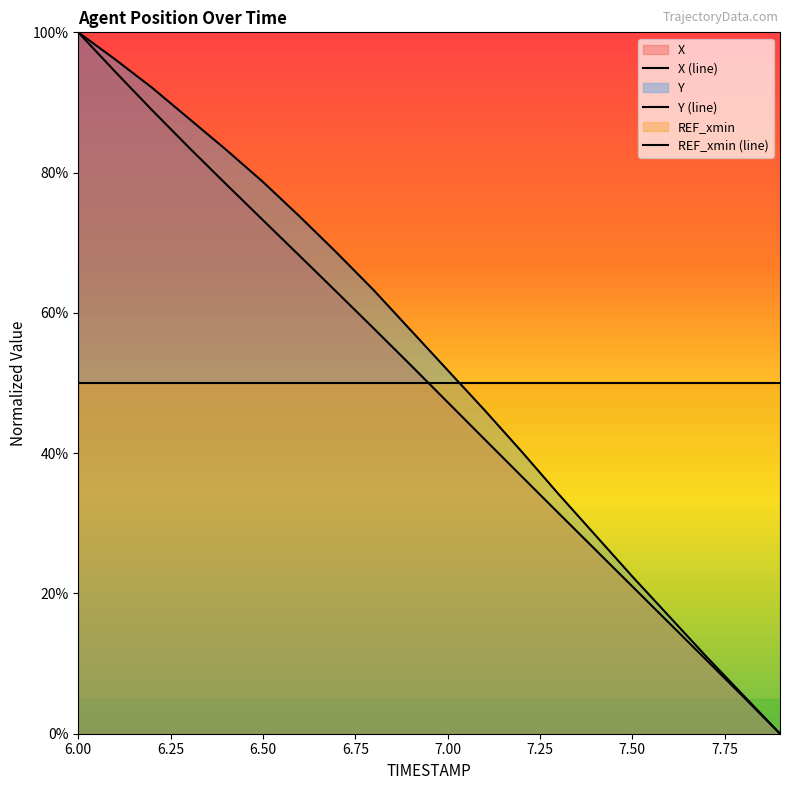

What is the difference between the maximum and minimum values in the X series?

100.0